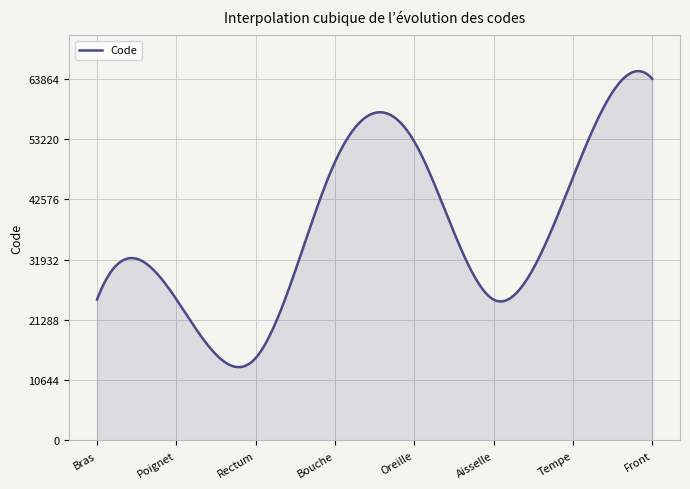

What is the difference between the maximum and minimum values?

52280.0